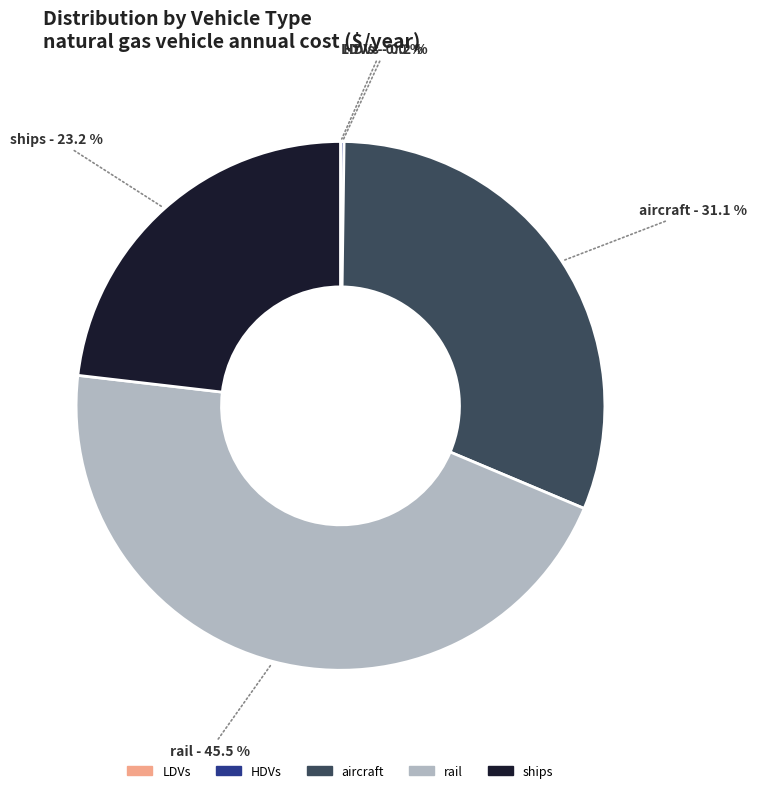

Is it true that aircraft is 18% of the pie?

False